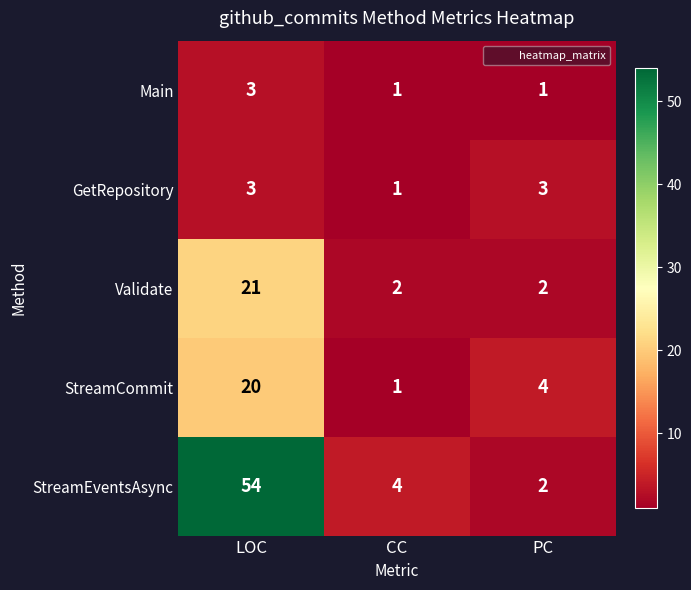

Reading left to right, list all the values displayed in this chart.

Main: LOC=3	CC=1	PC=1
GetRepository: LOC=3	CC=1	PC=3
Validate: LOC=21	CC=2	PC=2
StreamCommit: LOC=20	CC=1	PC=4
StreamEventsAsync: LOC=54	CC=4	PC=2